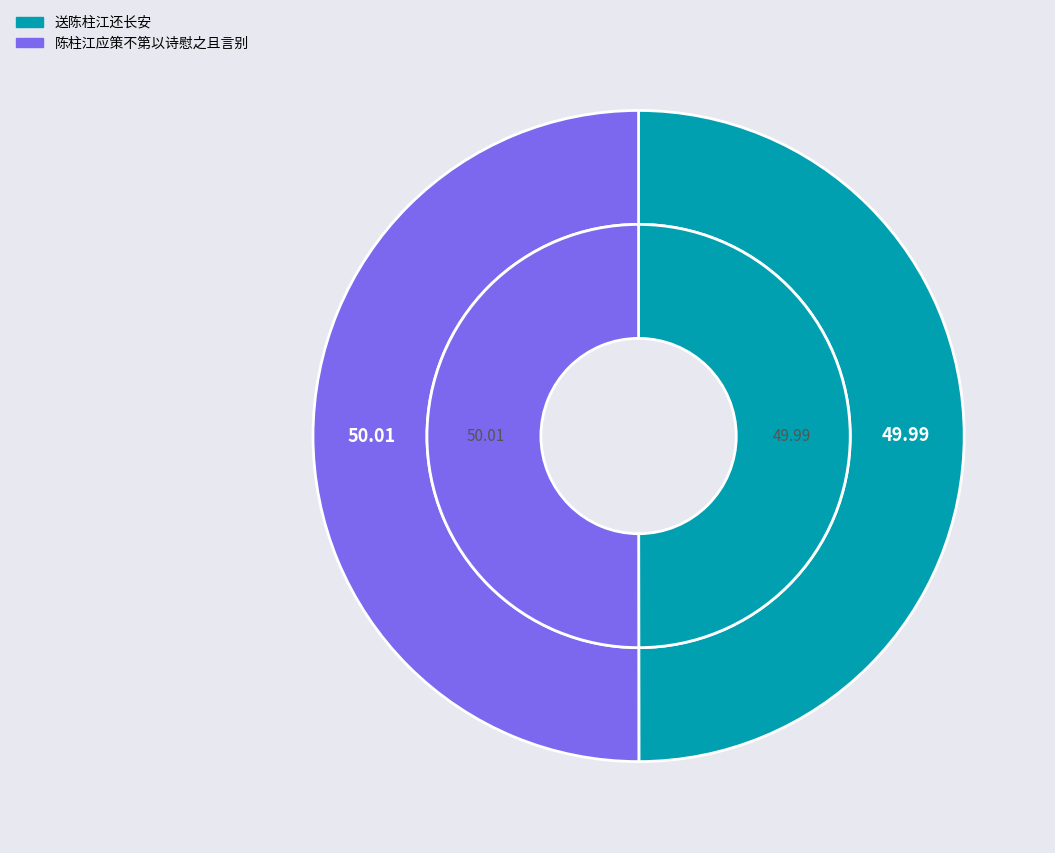

Which has a higher value, 陈柱江应策不第以诗慰之且言别 or 送陈柱江还长安?

陈柱江应策不第以诗慰之且言别